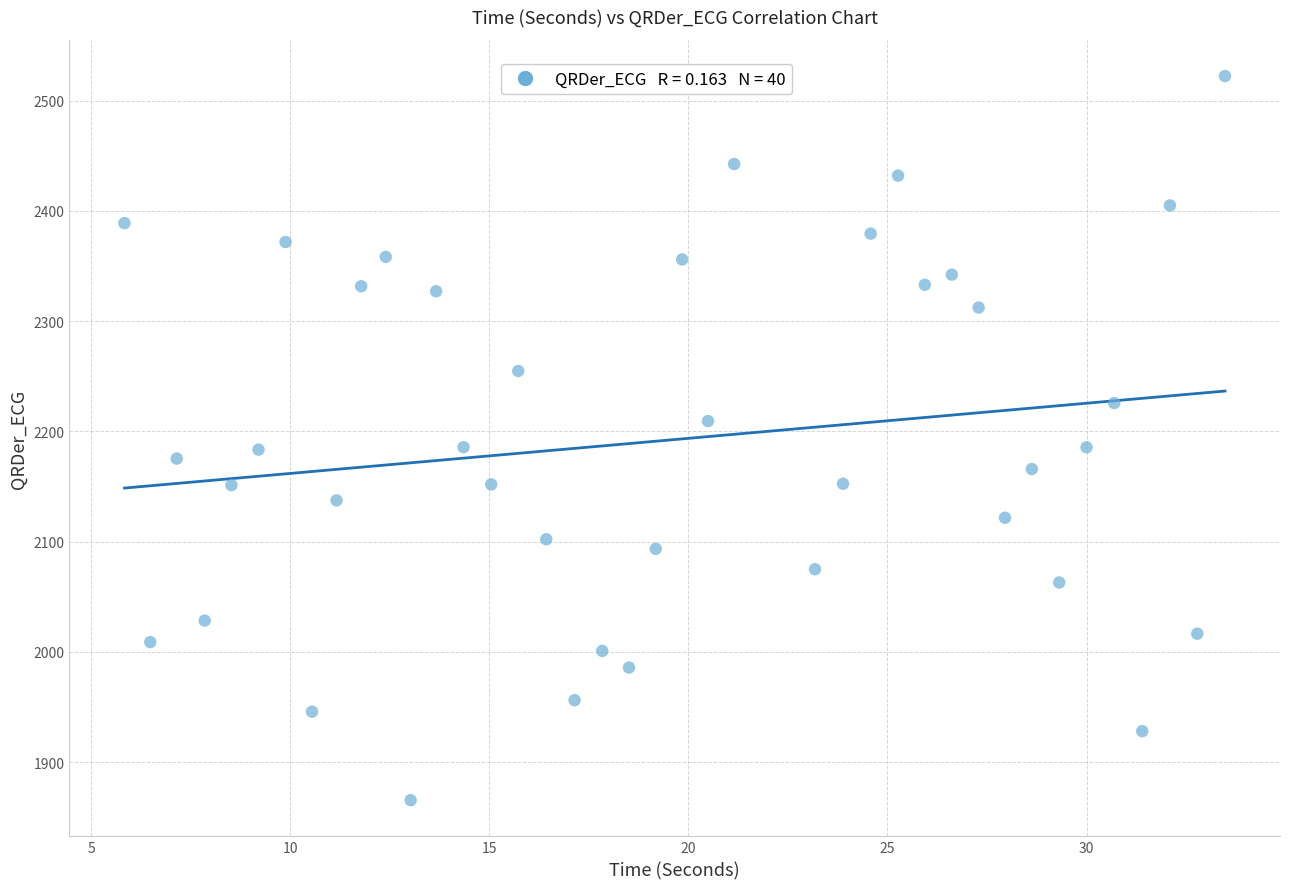

What is the range of Y values (max minus min)?

656.9